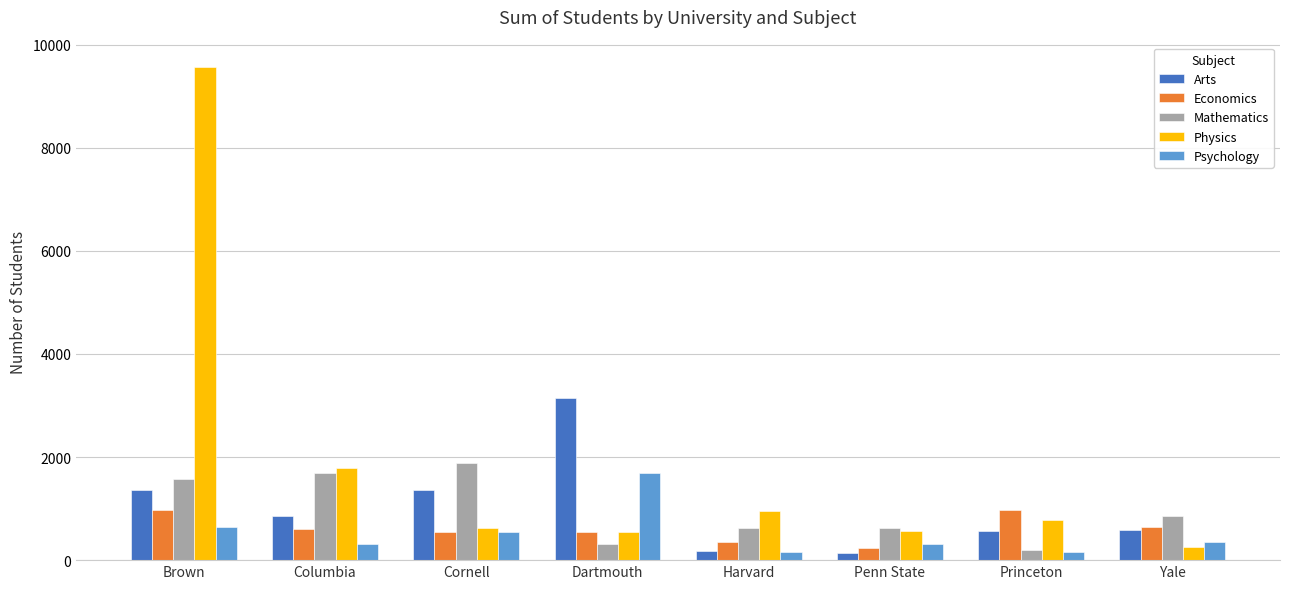

How many bars are there in each group?

5